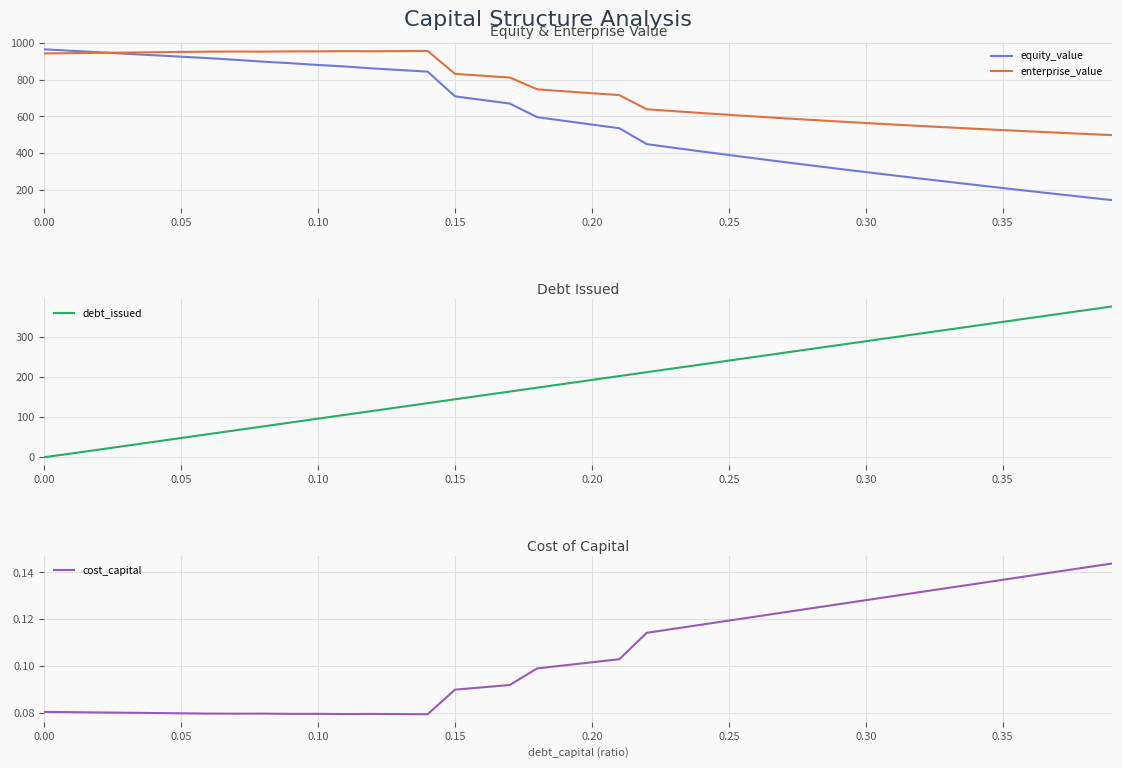

What is the highest value of the enterprise_value series?

956.9